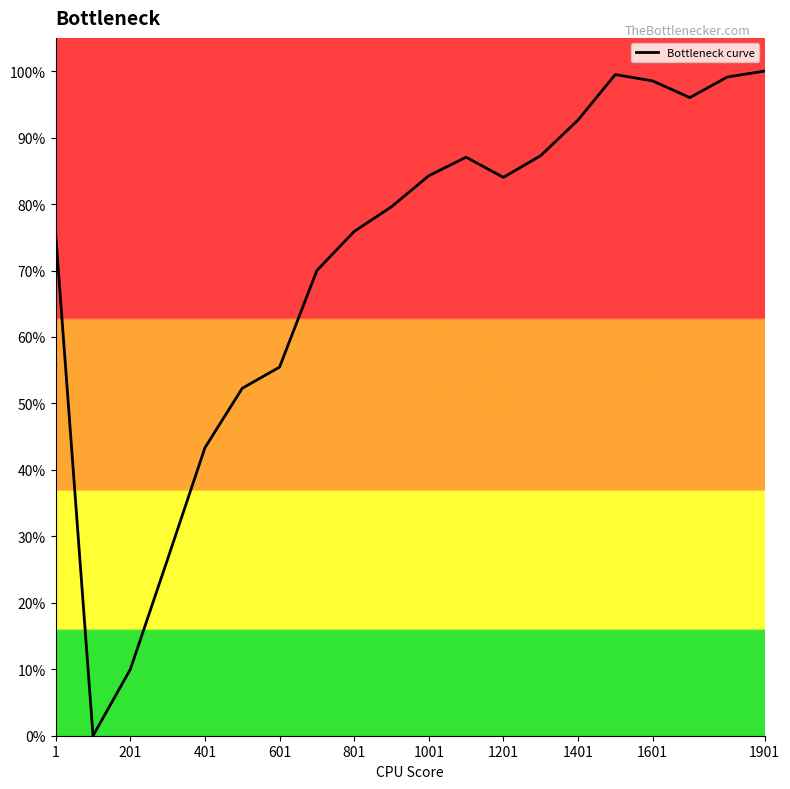

Does the chart have visible grid lines?

No